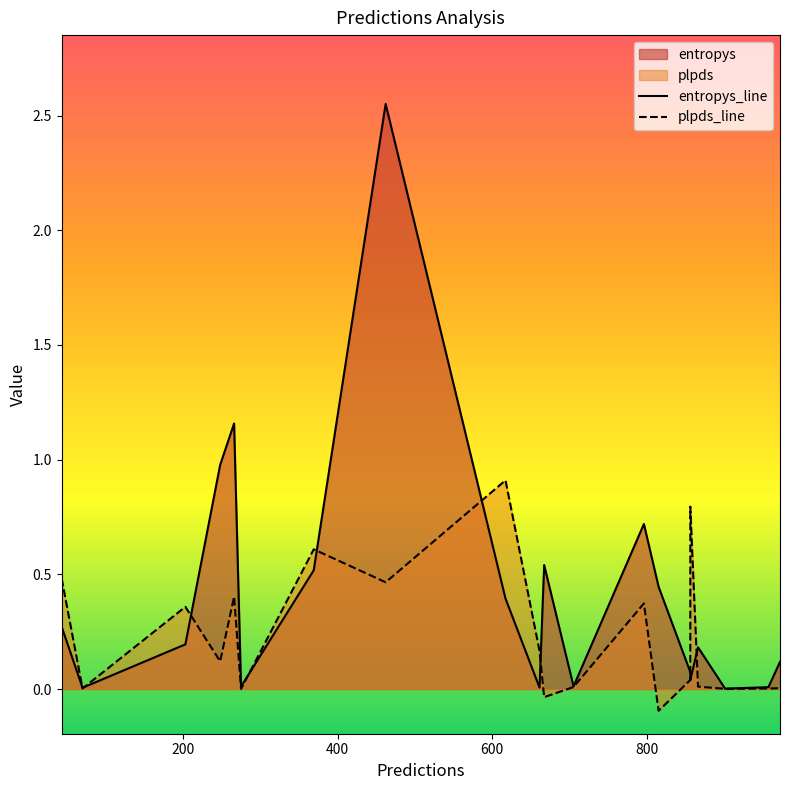

What is the smallest value displayed?

-0.1